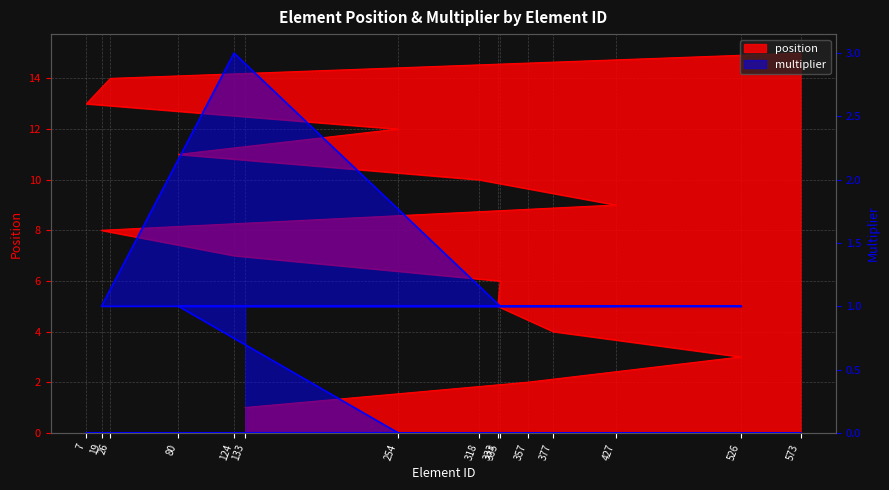

How many data points does each series have?

15